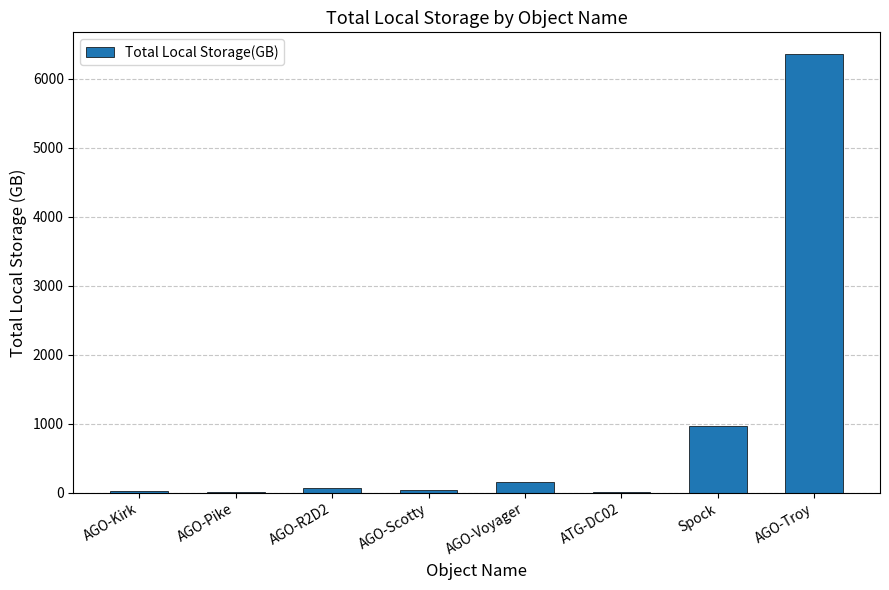

True or false: the data shows 9.6 at AGO-Pike.

True